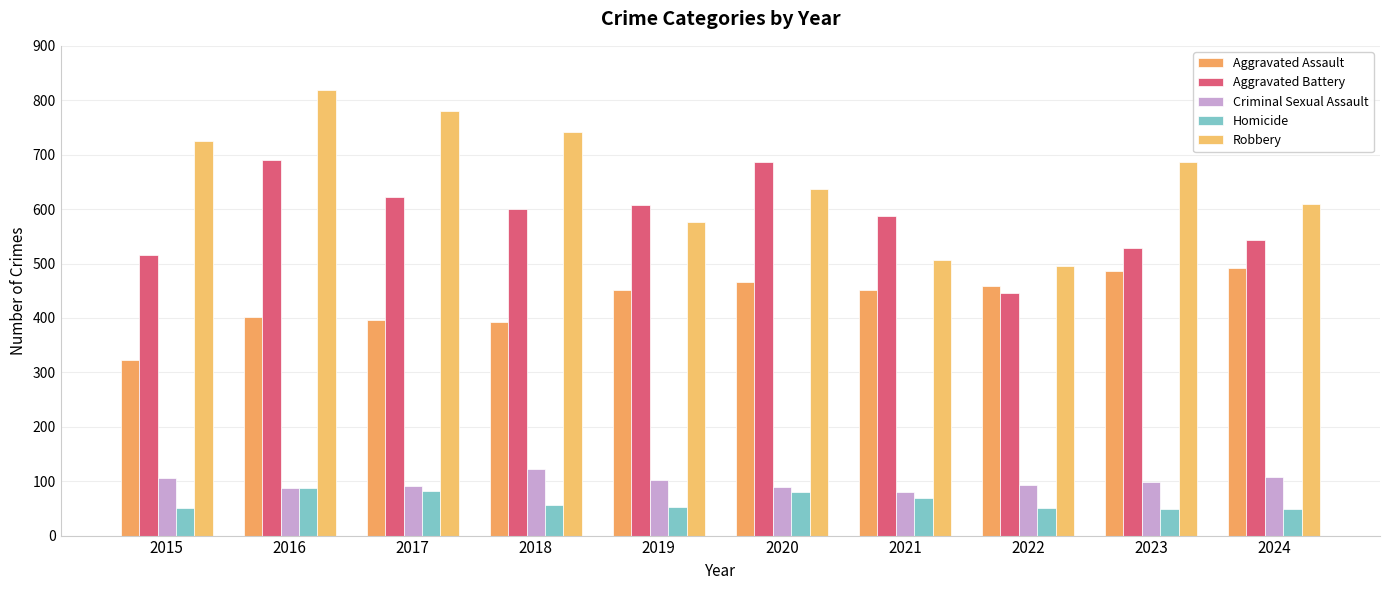

How many series are shown in this chart?

5